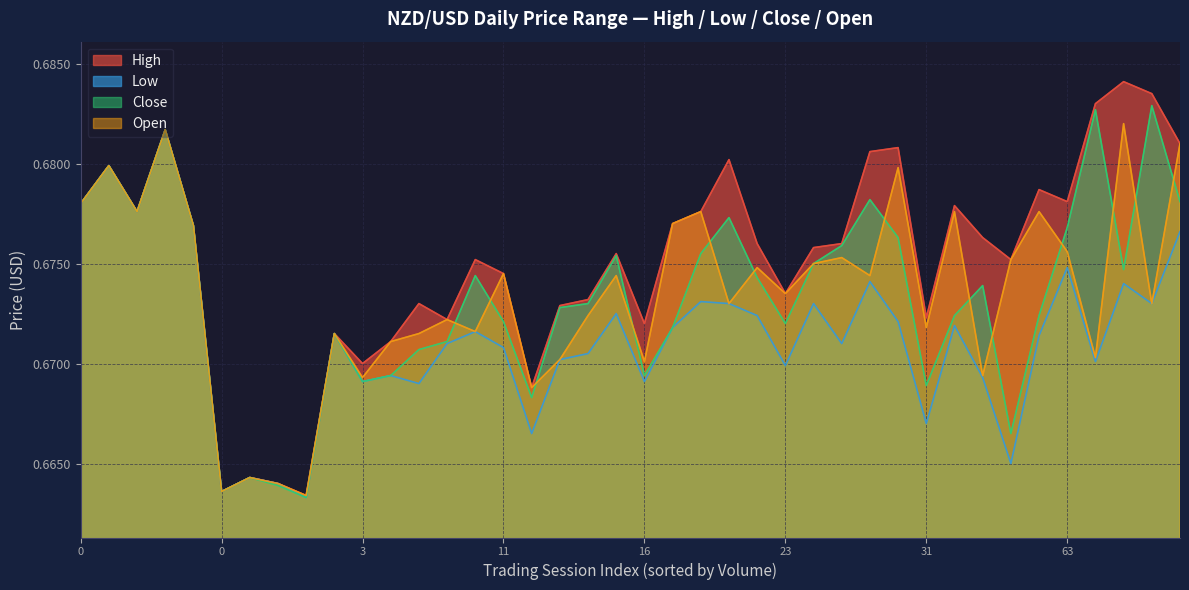

How many interior local valleys does the High series have?

11